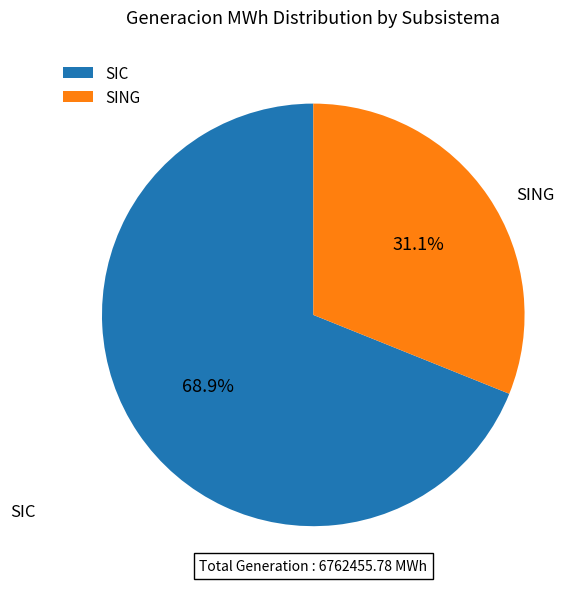

To the nearest percent, what is the difference between the largest and smallest slice percentages?

38%